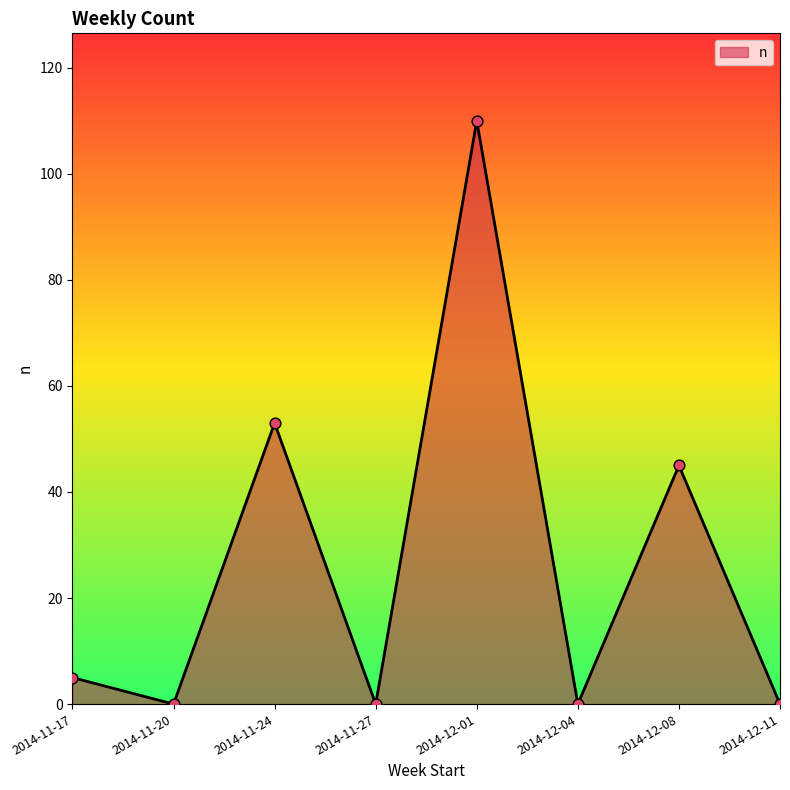

What is the ratio of the value at 2014-11-24 to the value at 2014-12-08?

1.2